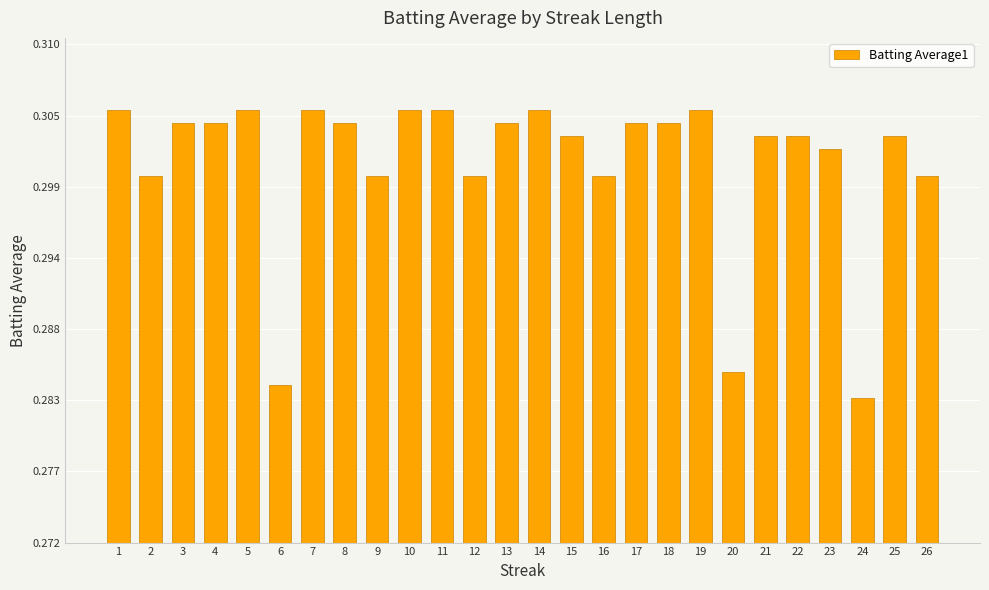

Between 13 and 11, which is larger?

11